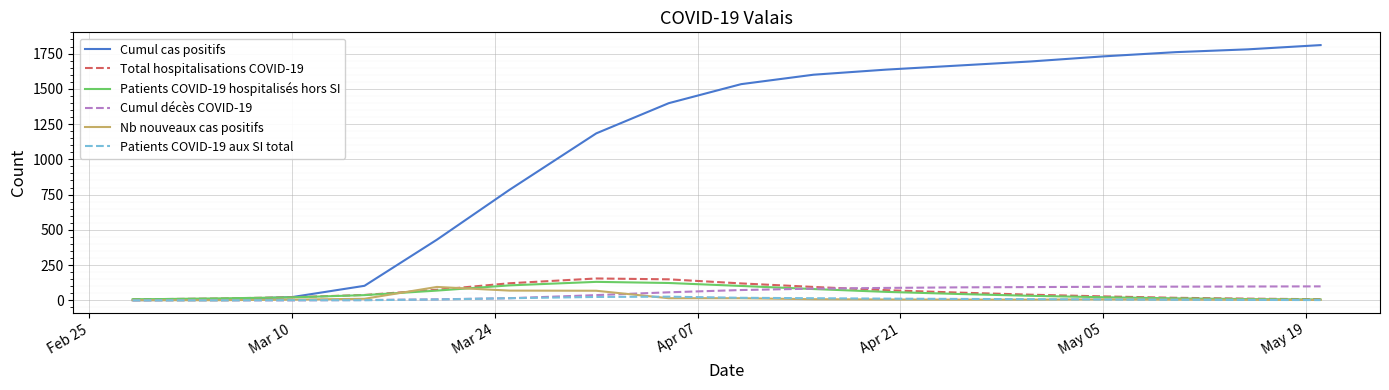

Which series has the largest total across all categories?

Cumul cas positifs